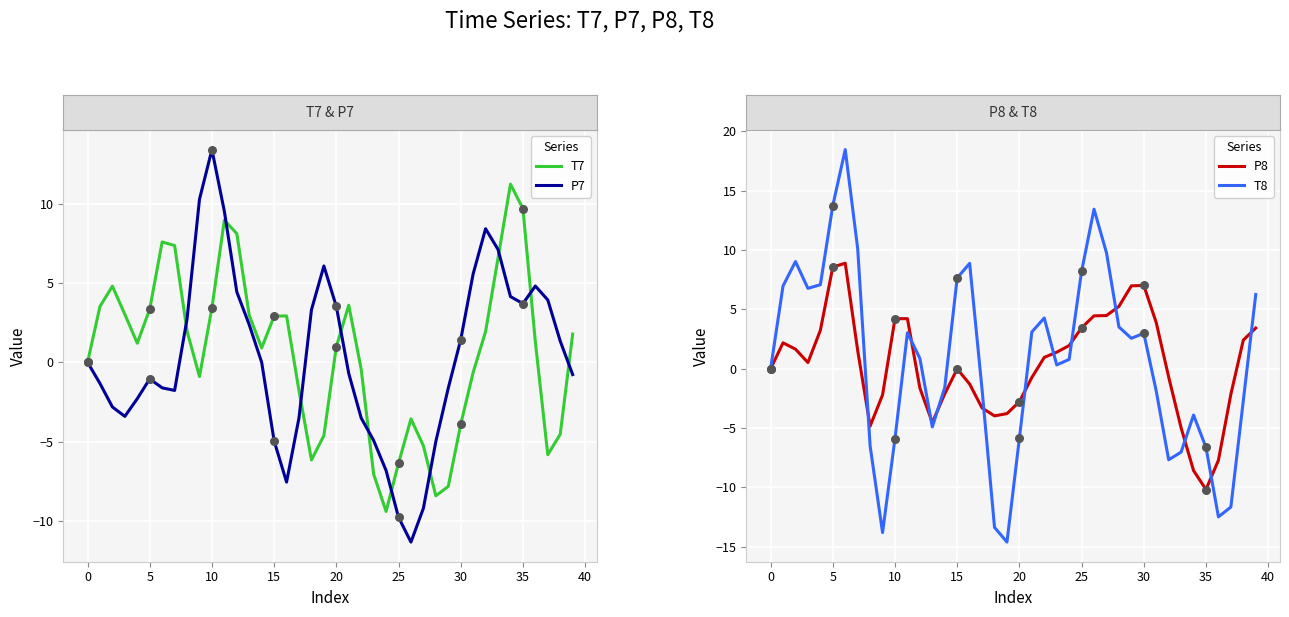

Is the value of T7 at 10 greater than the value of T8 at 36?

Yes